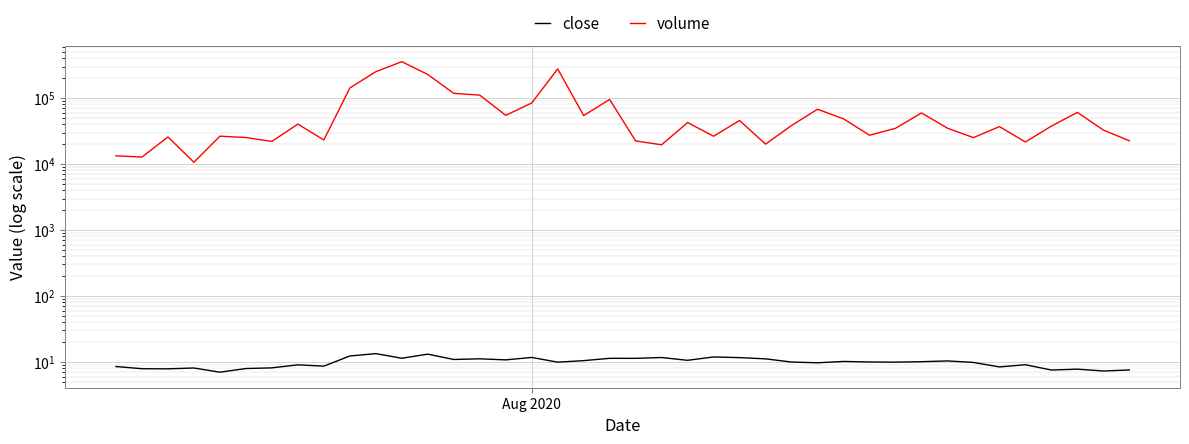

What is the value of the volume point at the 28th from the left?

67714.1